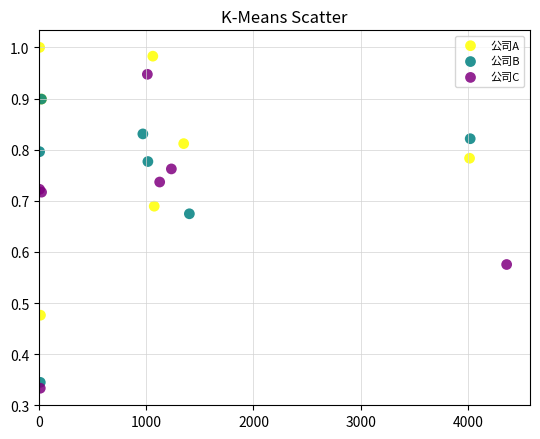

Which series reaches the maximum Y coordinate?

公司A